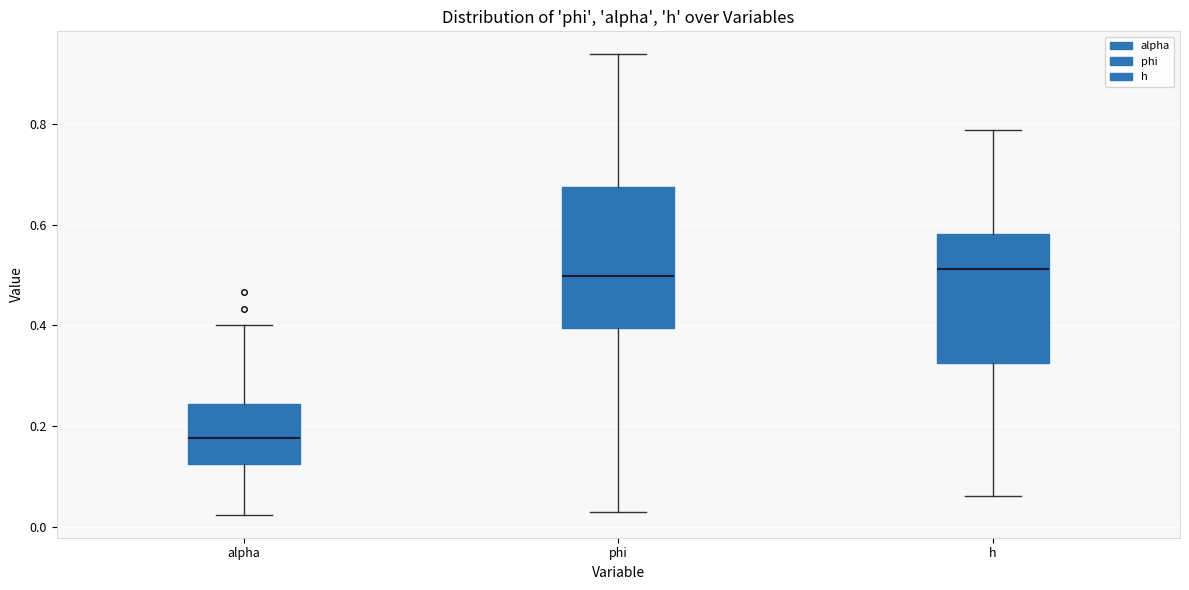

Where does the median line of the box for alpha sit on the y-axis? The values are not printed on the chart, so give them approximately, as read against the axis.

0.18